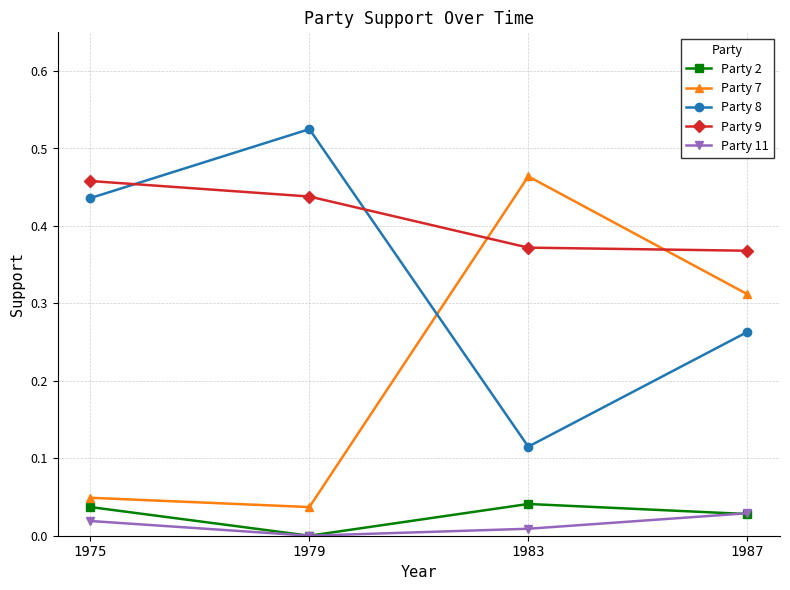

In Party 2, how many points are lower than both neighbors (excluding endpoints)?

1